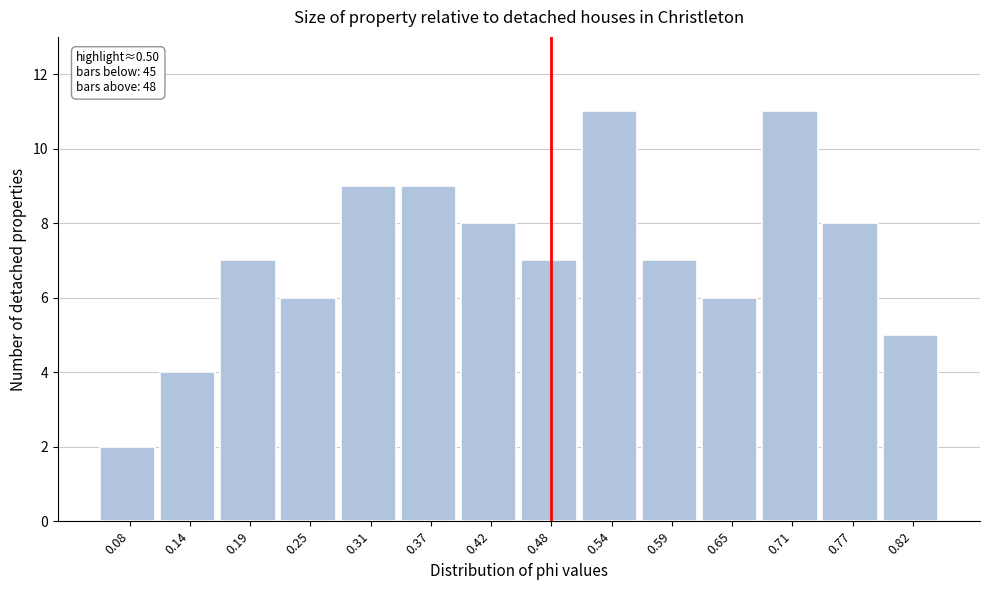

Reading right to left, list all the values displayed in this chart.

5	8	11	6	7	11	7	8	9	9	6	7	4	2